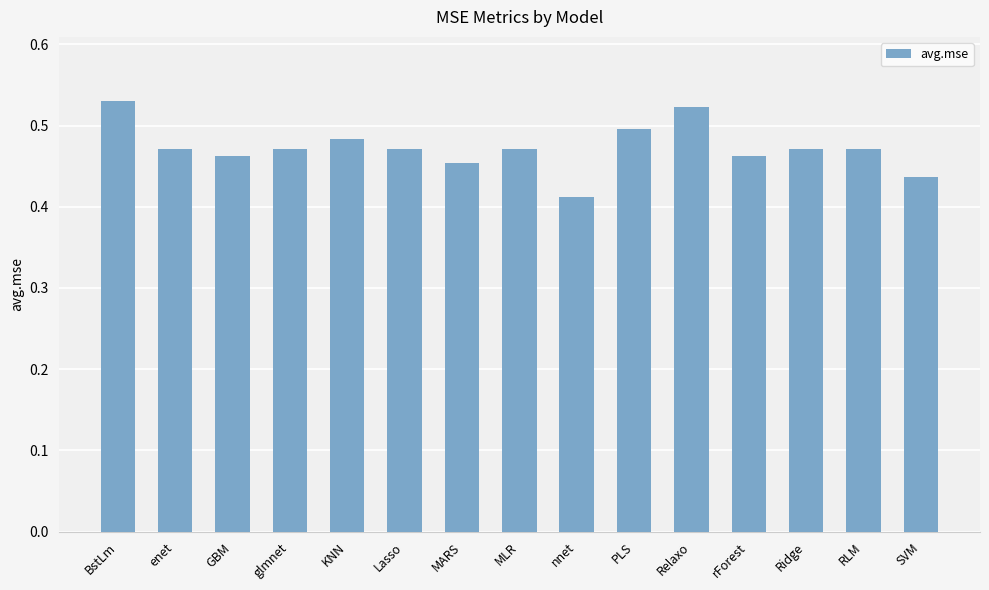

True or false: the data shows 0.6 at SVM.

False